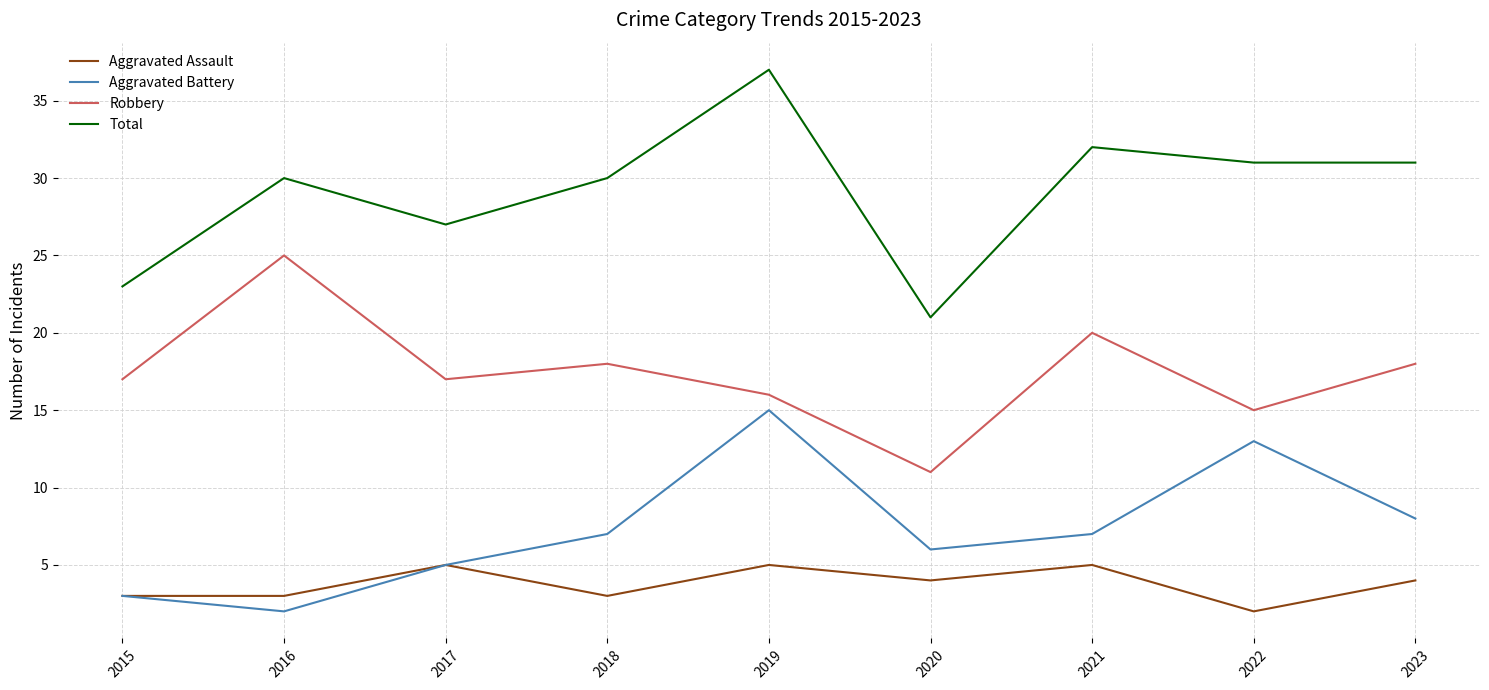

Which series has the largest total across all categories?

Total